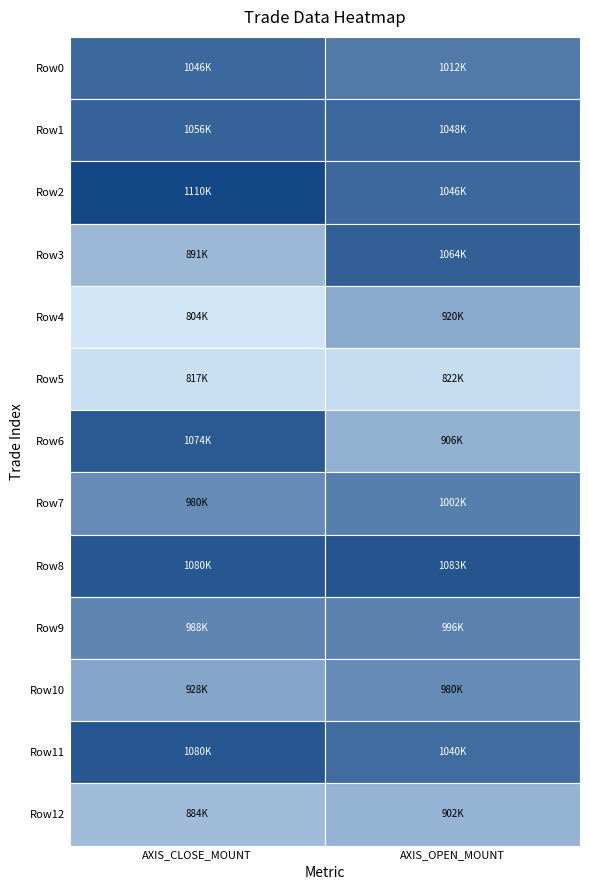

What value does the 1 series have at 7?

1002000